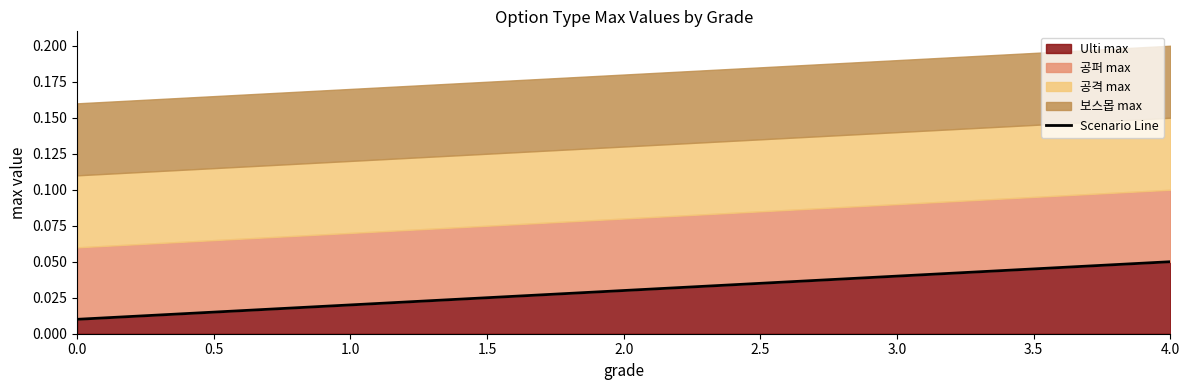

Reading left to right, what are all the values shown in this chart?

0.0	0.0	0.0	0.0	0.1